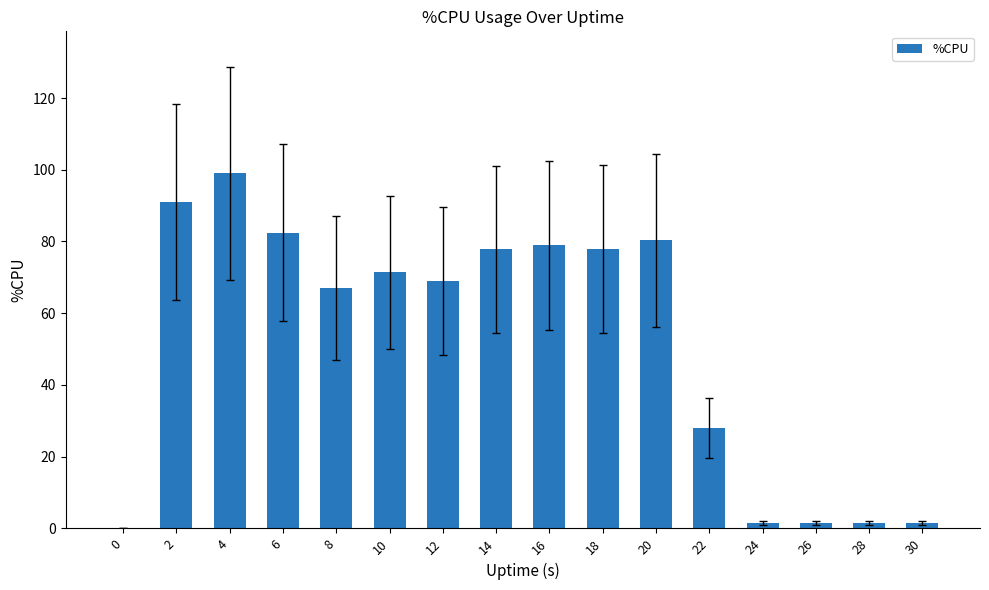

At which label is the value closest to 49?

8